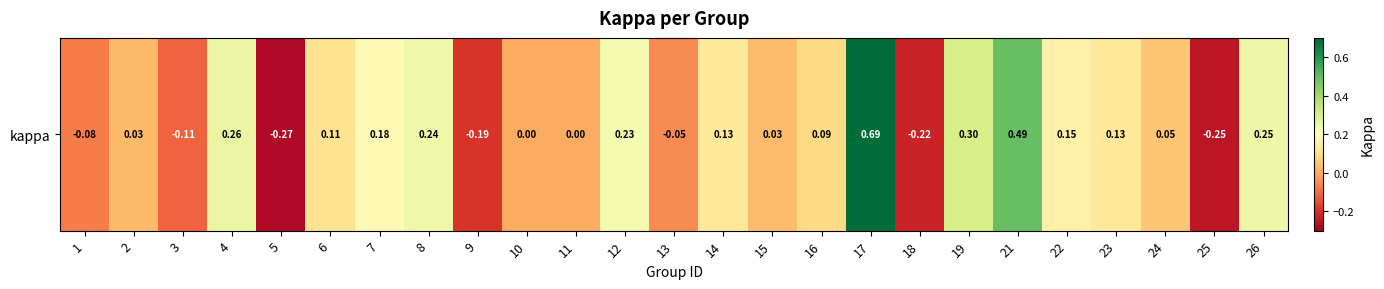

Where is the data nearest to the value 0?

10